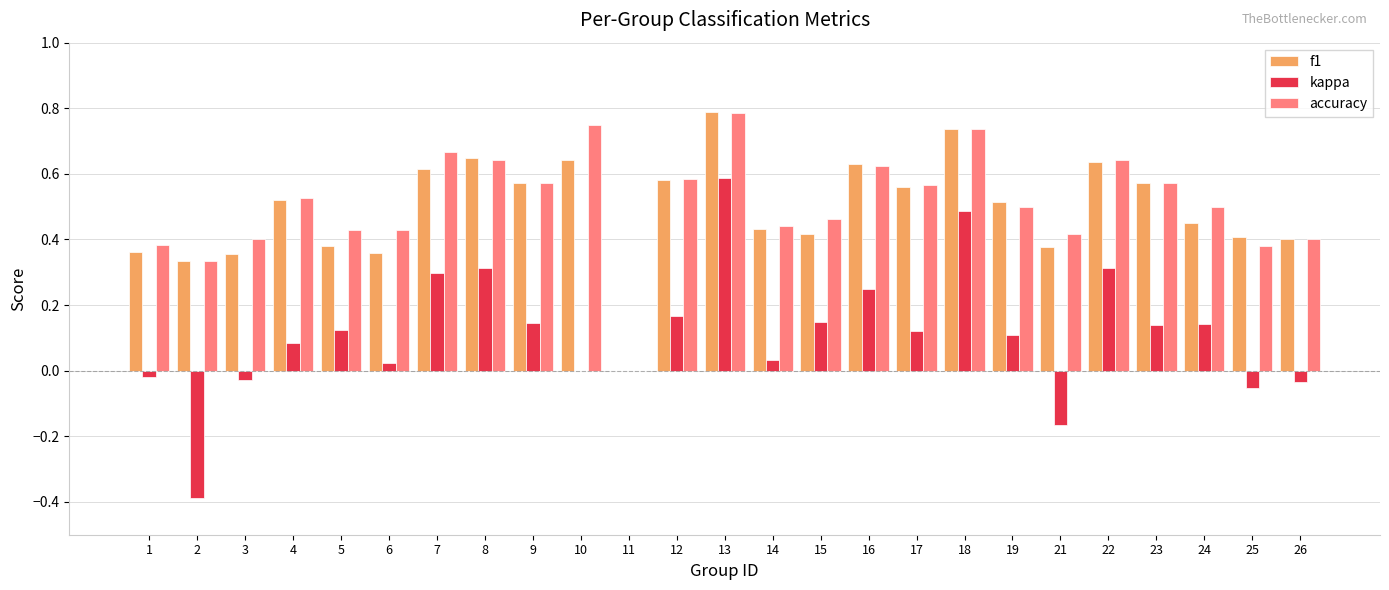

Is it true that f1 equals 0.4 at 1?

True